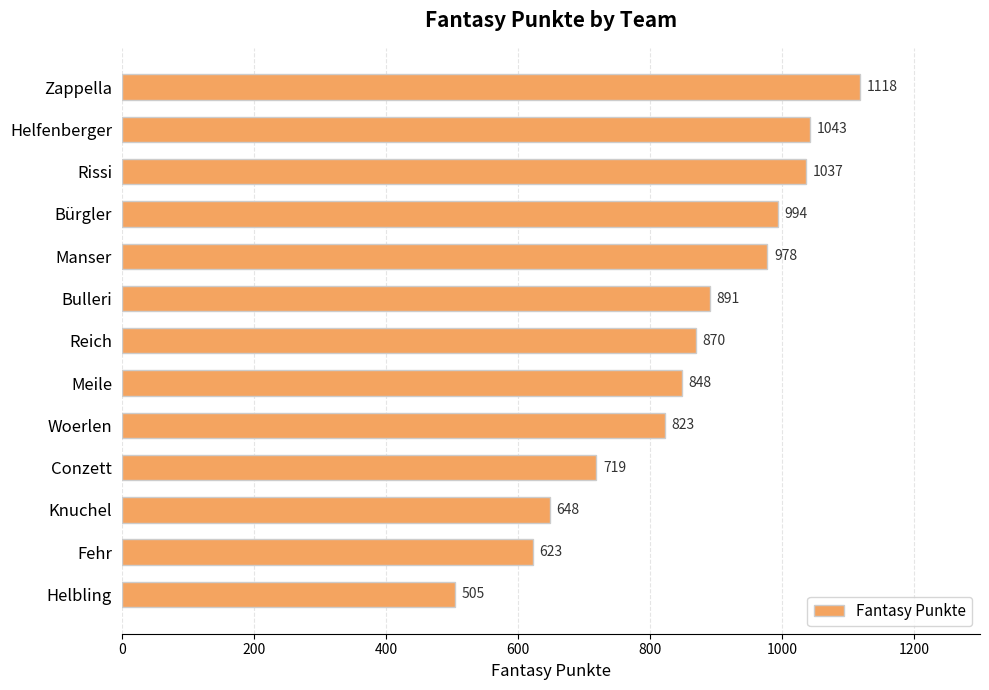

What is the label of the 6th bar from the bottom?

Meile